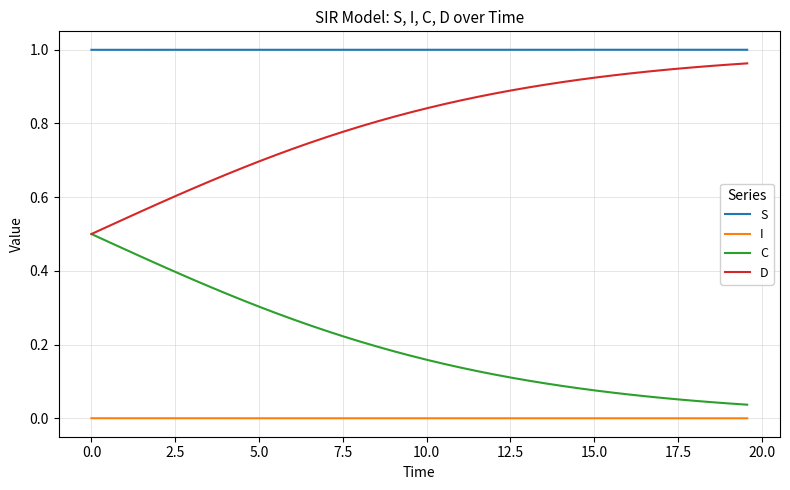

List the series in order of their overall mean, lowest first.

I, C, D, S